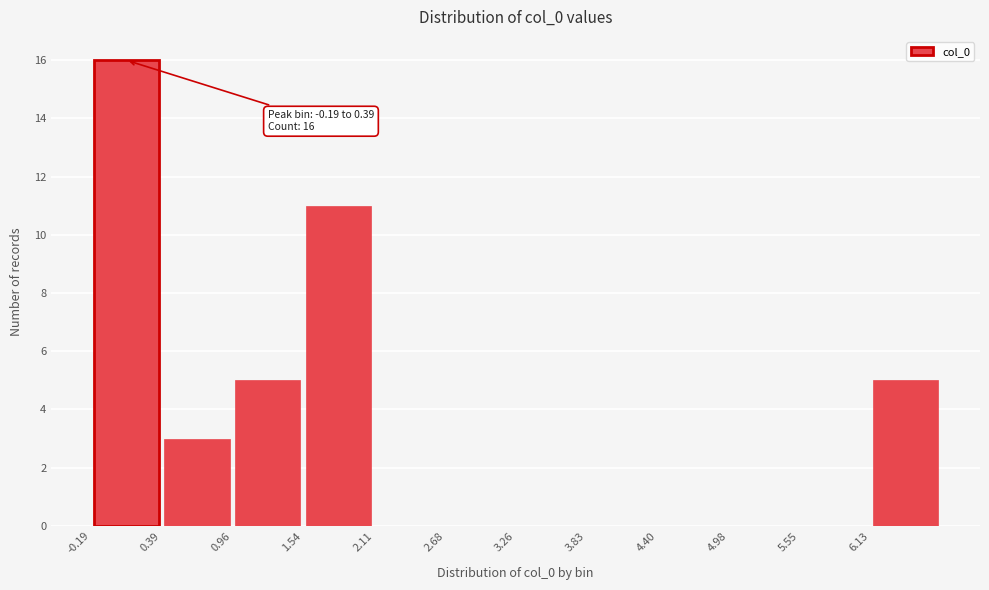

Over which range of the x-axis is the bar tallest?

-0.2 to 0.4